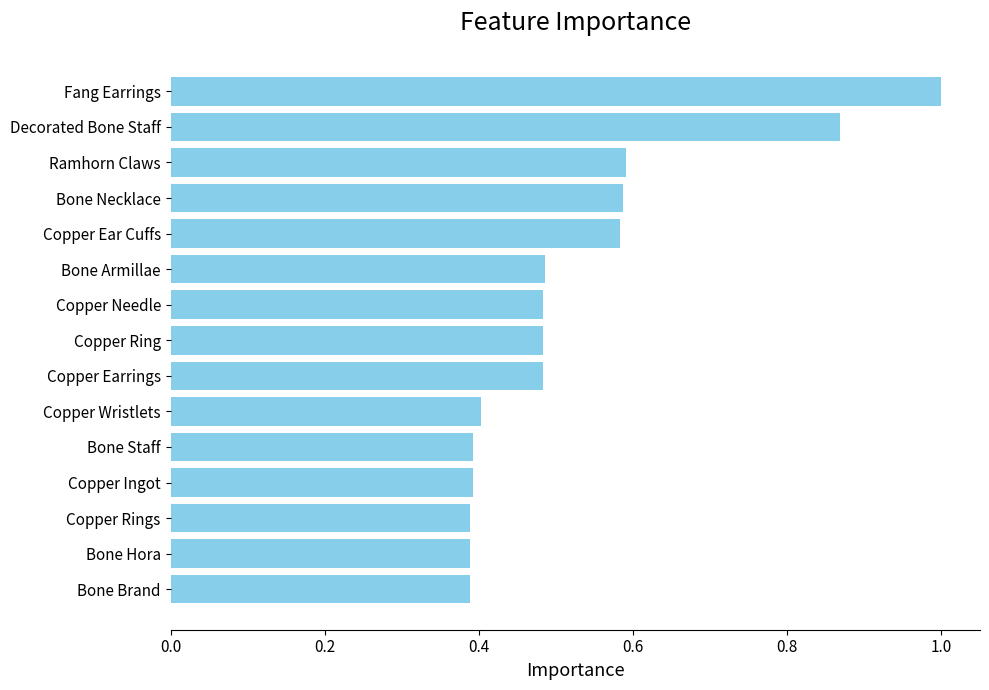

Which category has the highest value across all series?

Fang Earrings